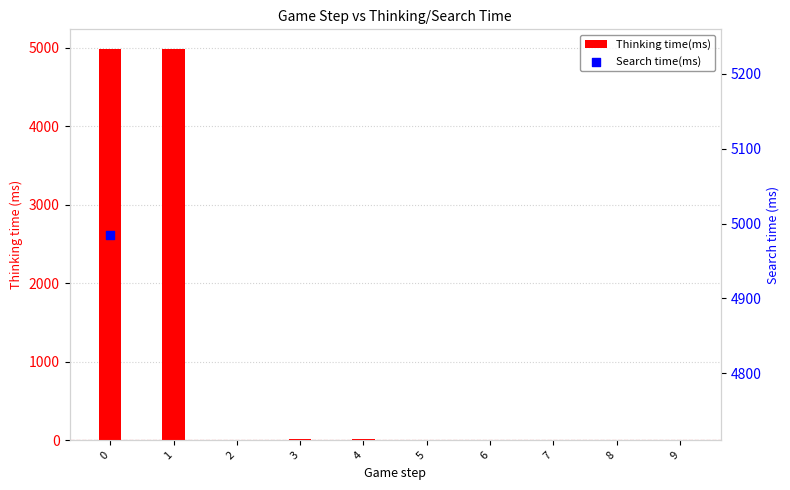

Which series reaches the minimum Y coordinate?

Thinking time(ms)